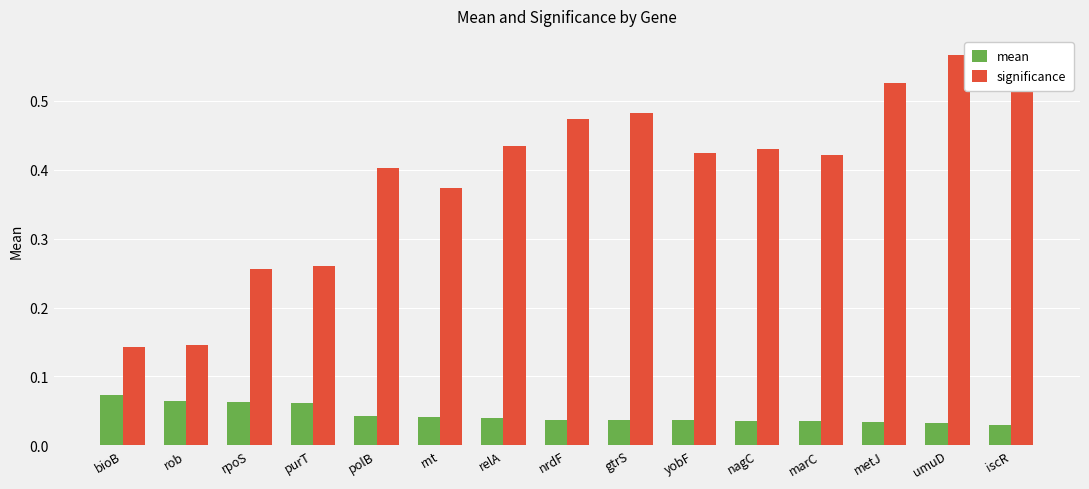

List the series in order of their peak value, highest first.

significance, mean